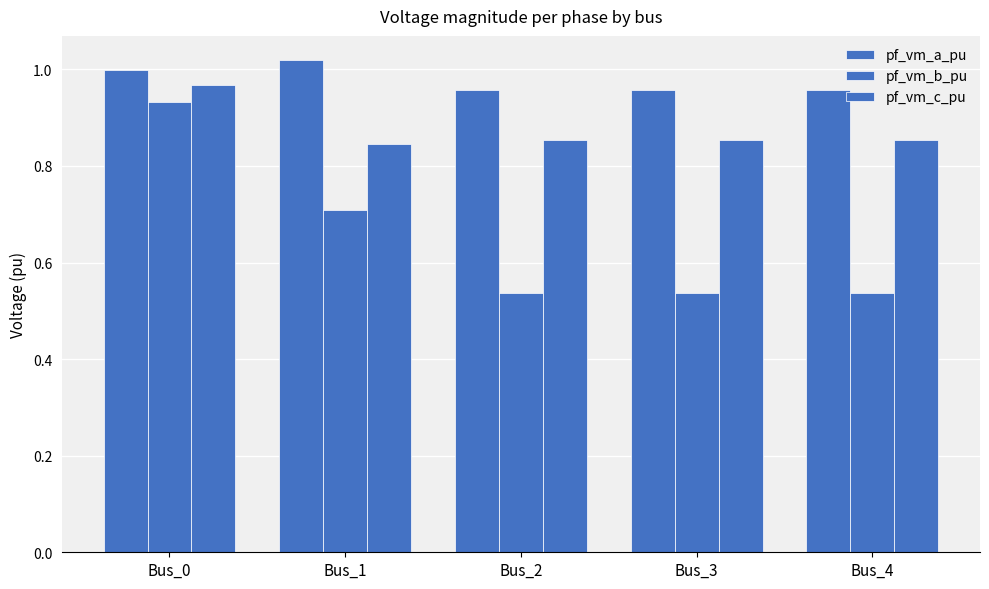

What is the value of the pf_vm_c_pu bar at the 1st from the left?

1.0